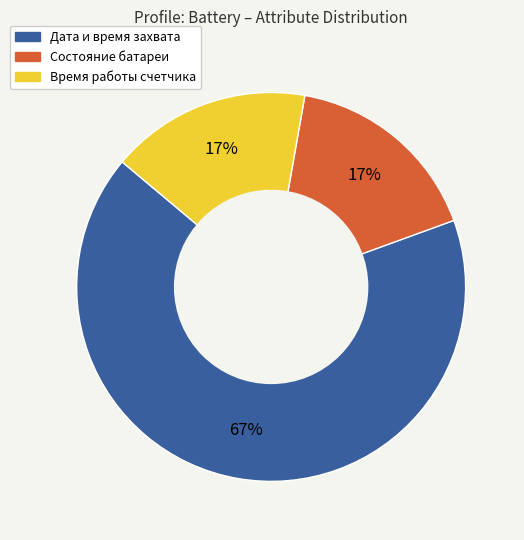

Is there a majority slice in this chart?

Yes